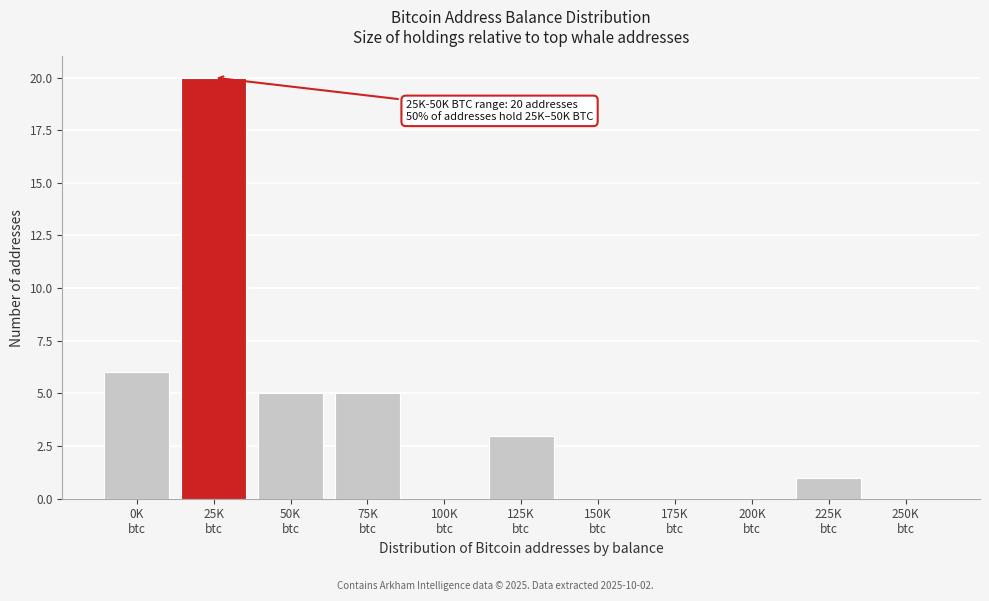

What is the greatest value displayed?

20